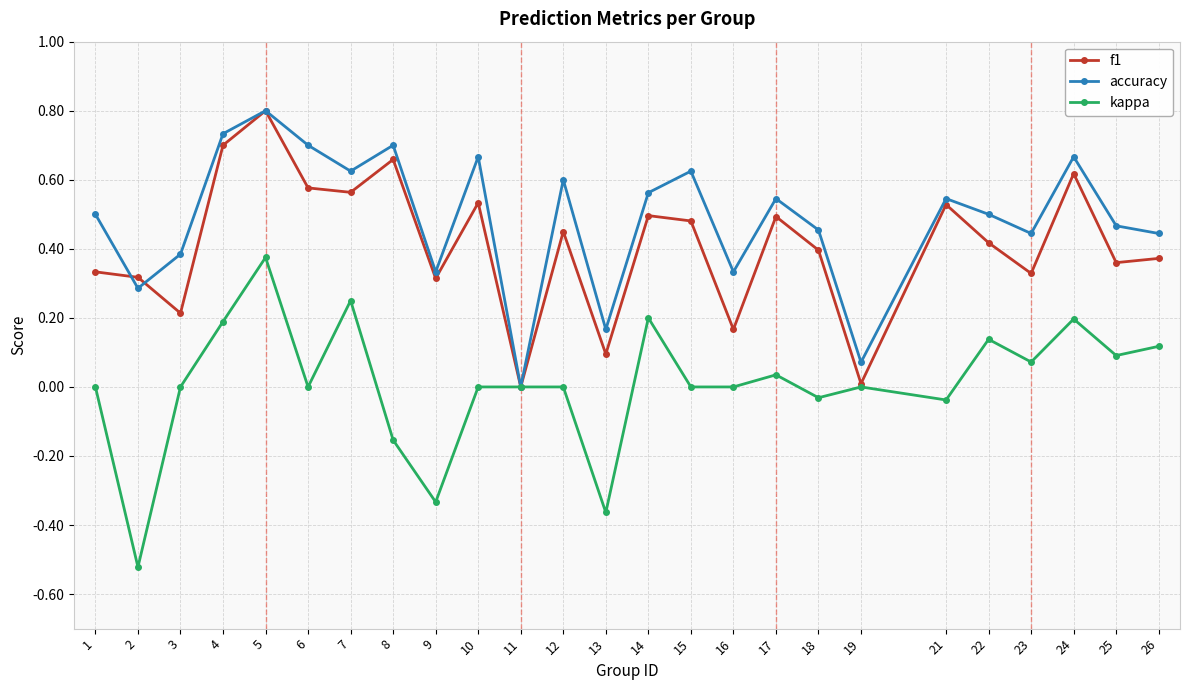

In f1, how many points are higher than both neighbors (excluding endpoints)?

8